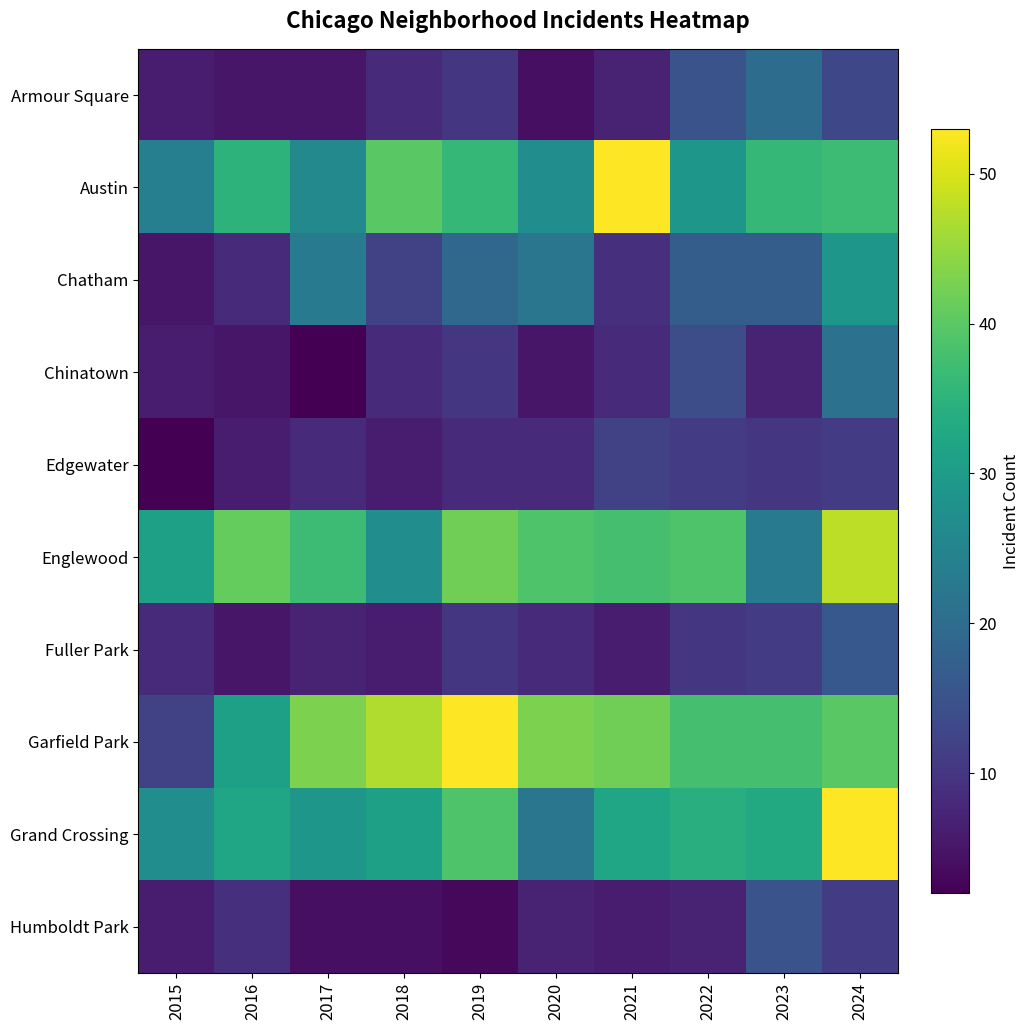

At which category is the sum across all series the highest?

2024